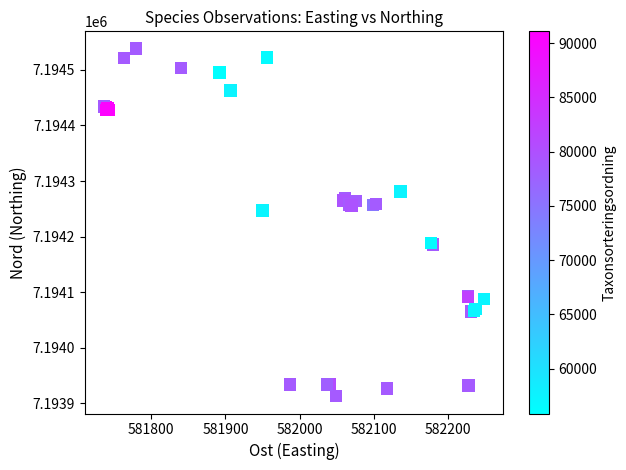

What Y value in the scatter plot is closest to 7194225?

7194247